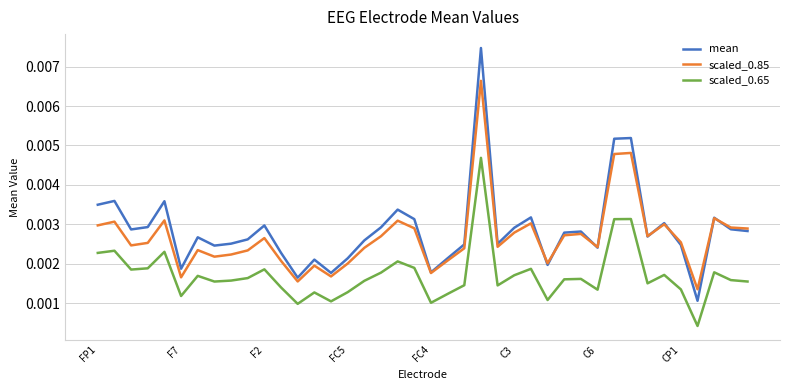

True or false: mean and scaled_0.65 intersect in this chart.

False